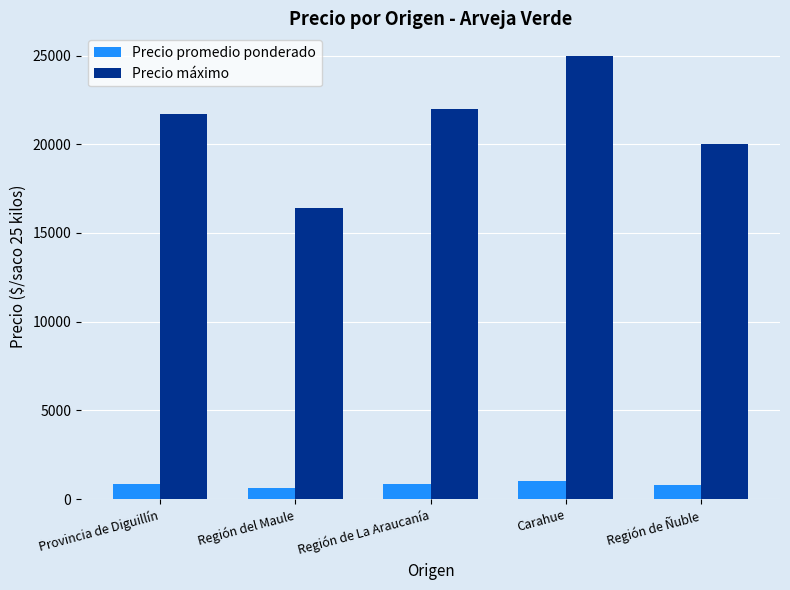

Which series has the largest range (max minus min)?

Precio máximo